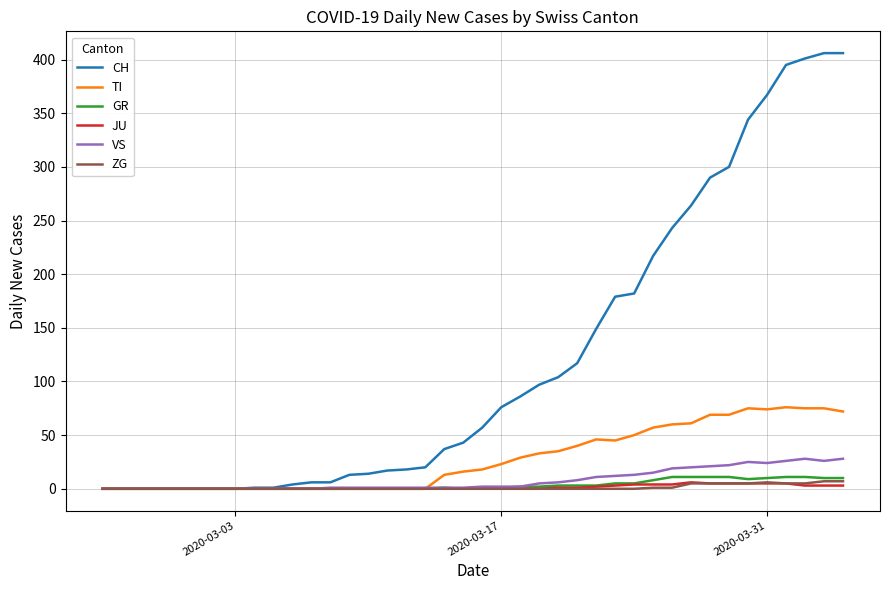

What is the difference between the maximum and minimum values in the TI series?

76